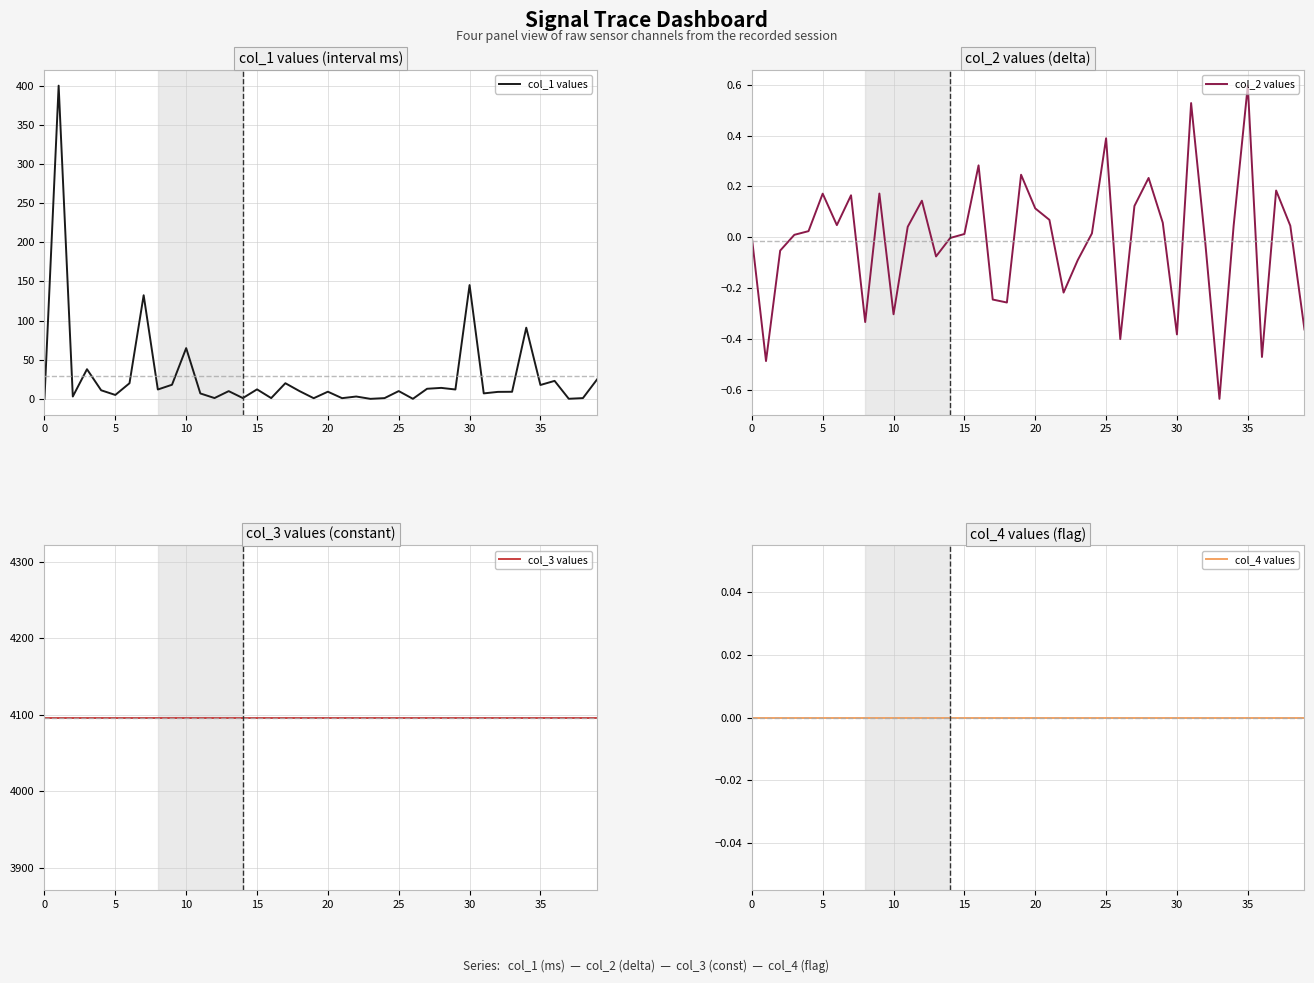

Rank the series at 16 from highest to lowest value.

col_3 values, col_1 values, col_2 values, col_4 values